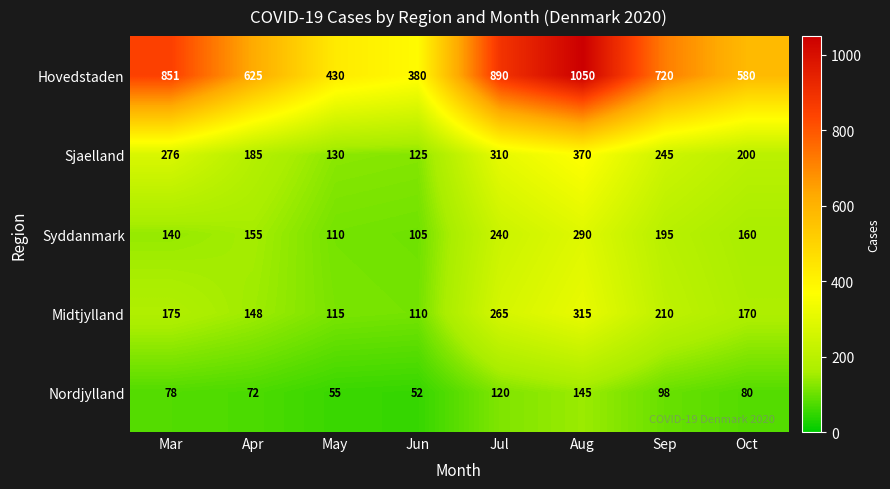

The value of Sjaelland at Sep is 79. True or false?

False